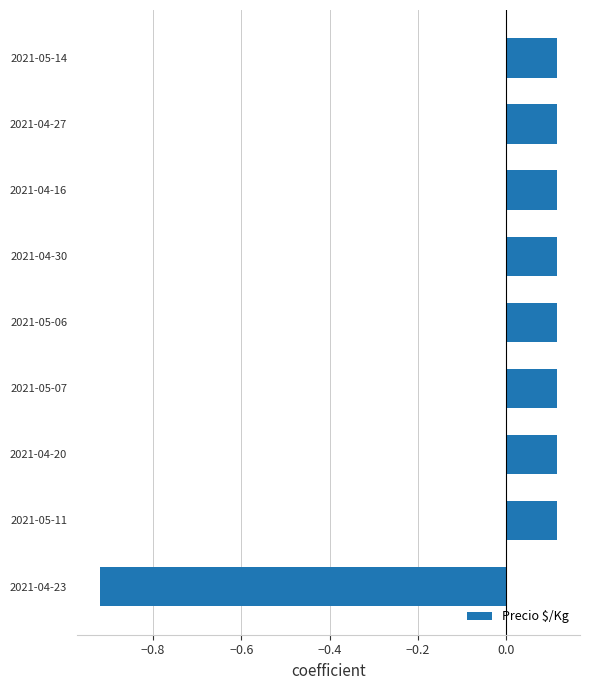

How many values are above zero?

8